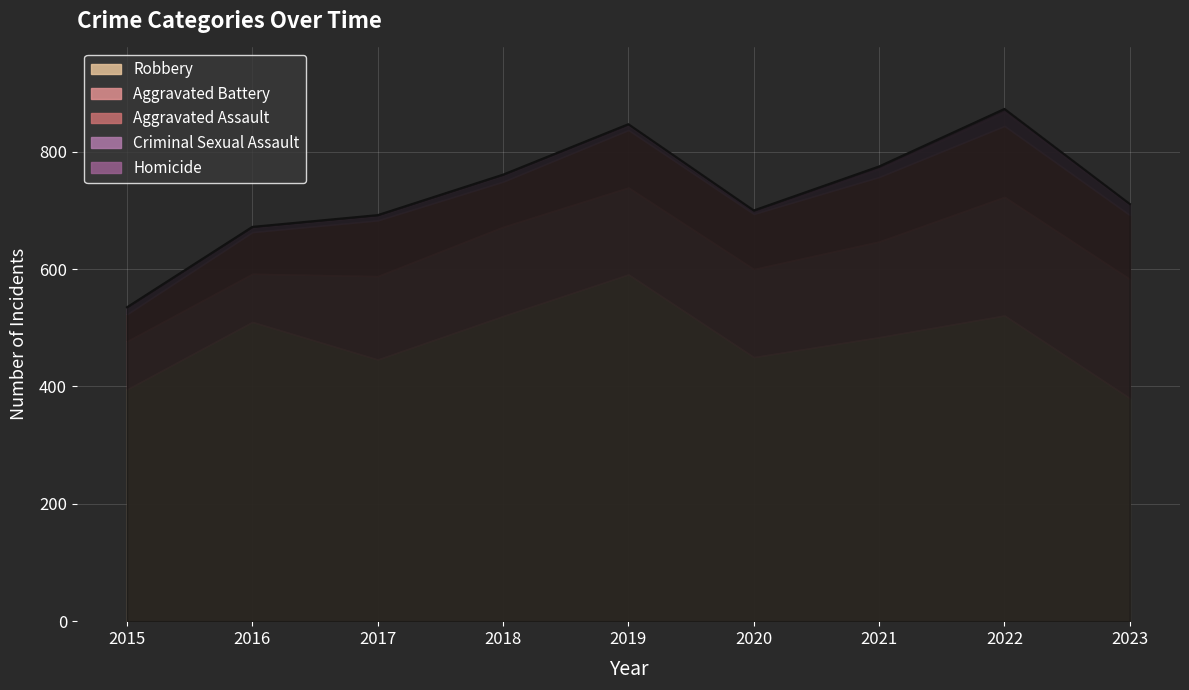

At which category does Robbery reach its first local peak?

2016